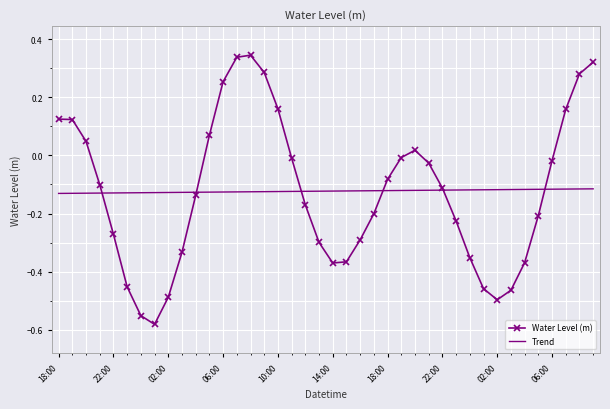

Which series has the largest range (max minus min)?

Water Level (m)